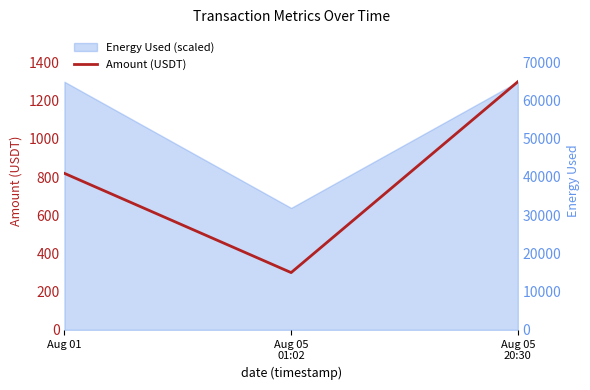

Which category has the lowest value across all series?

Aug 05
01:02